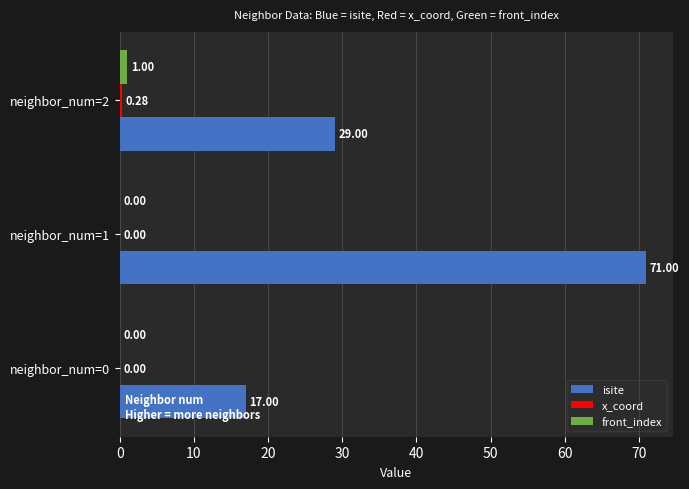

What is the sum of all isite values?

117.0